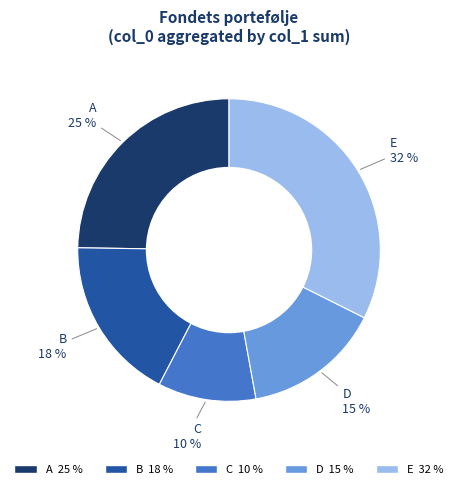

Is there any slice that represents more than half of the pie?

No